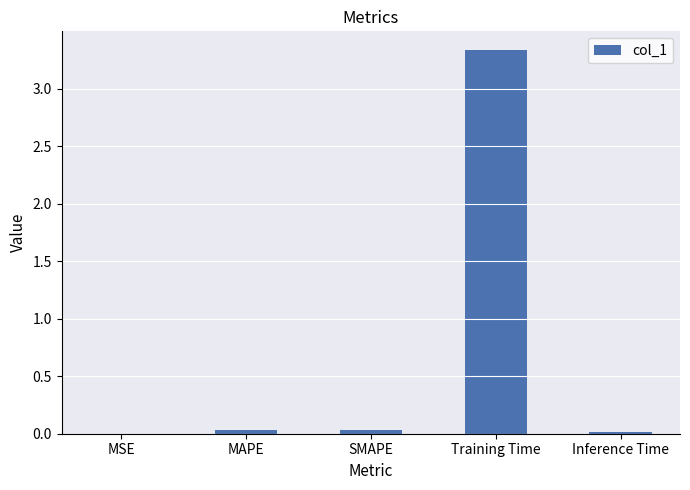

Count the number of categories in the chart.

5